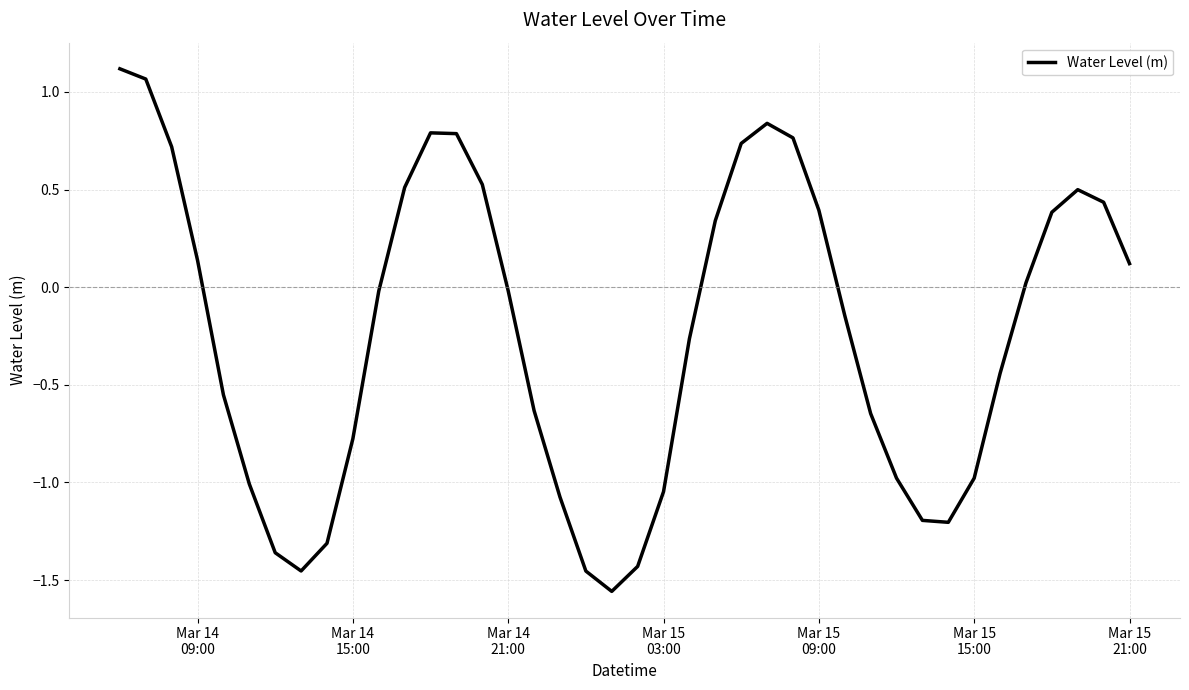

What is the average value?

-0.2